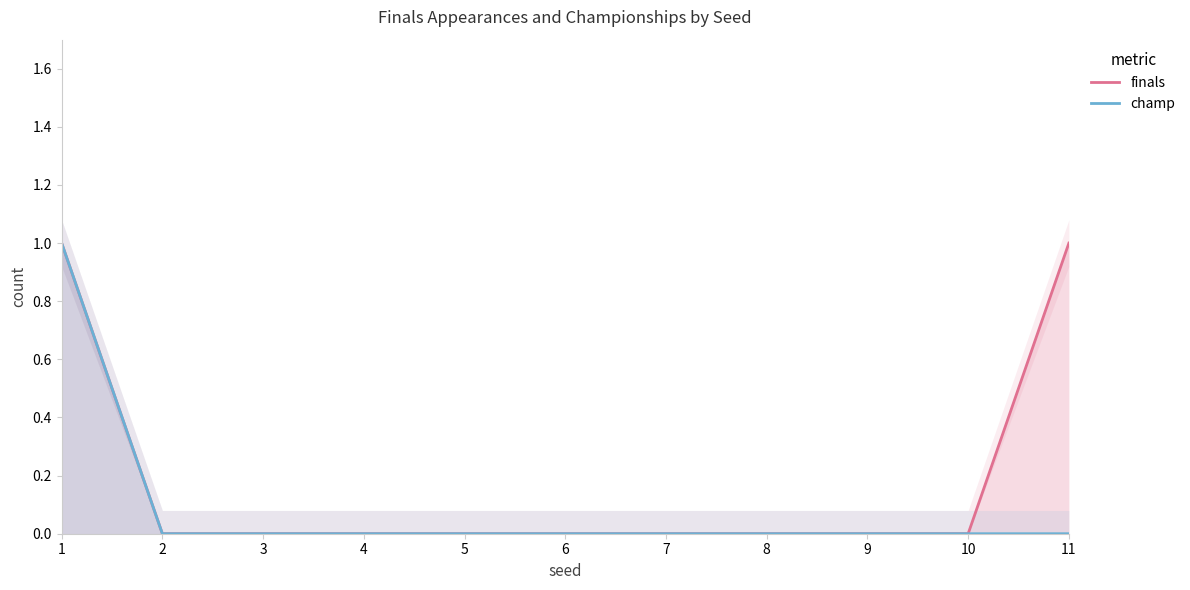

Is it true that finals equals 0 at 1?

False